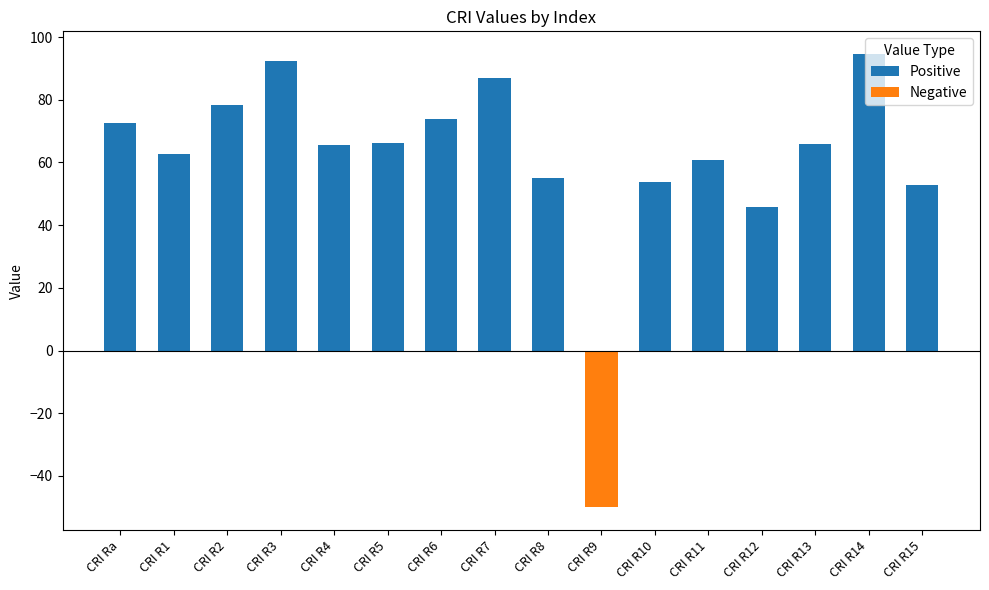

How many data points in Positive are above 66?

7